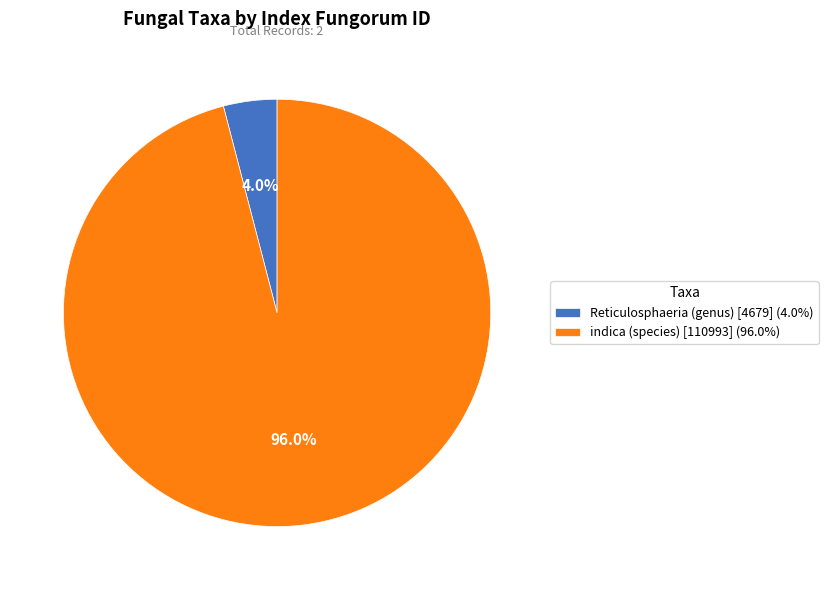

To the nearest percent, what portion does indica (species) [110993] represent?

96%